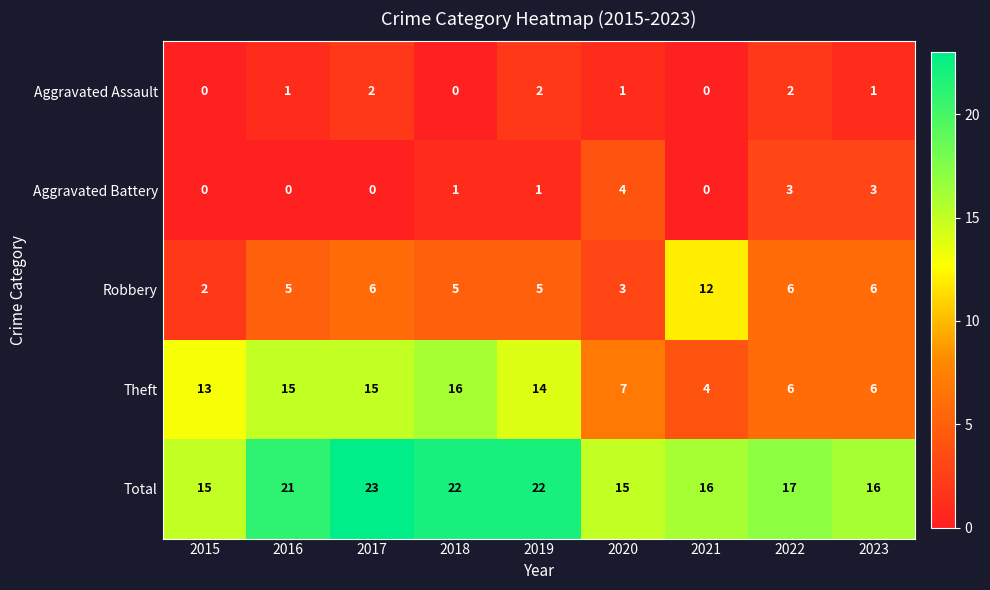

List the series in order of their peak value, lowest first.

Aggravated Assault, Aggravated Battery, Robbery, Theft, Total